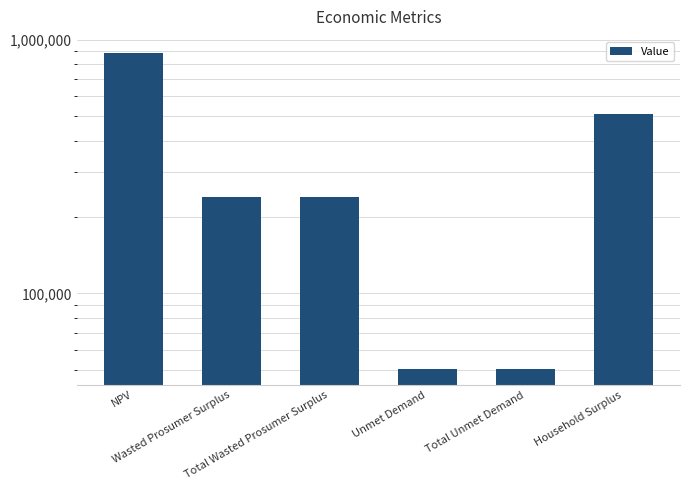

Does the chart contain any negative values?

No